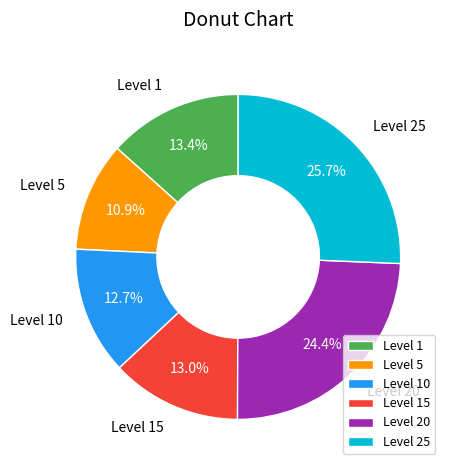

What is the ratio of the value at Level 10 to the value at Level 5?

1.2